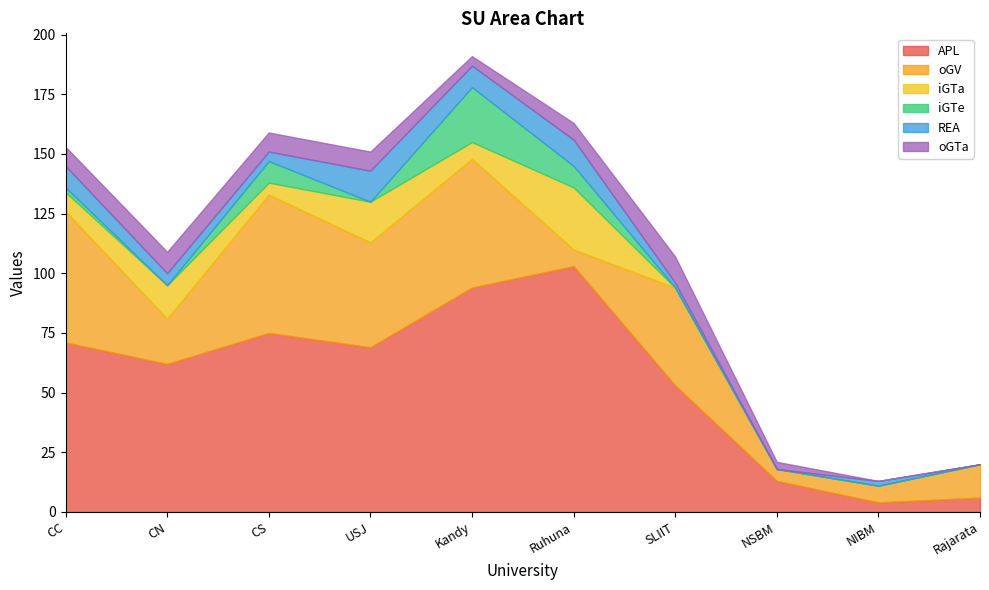

Which series has the largest total across all categories?

APL